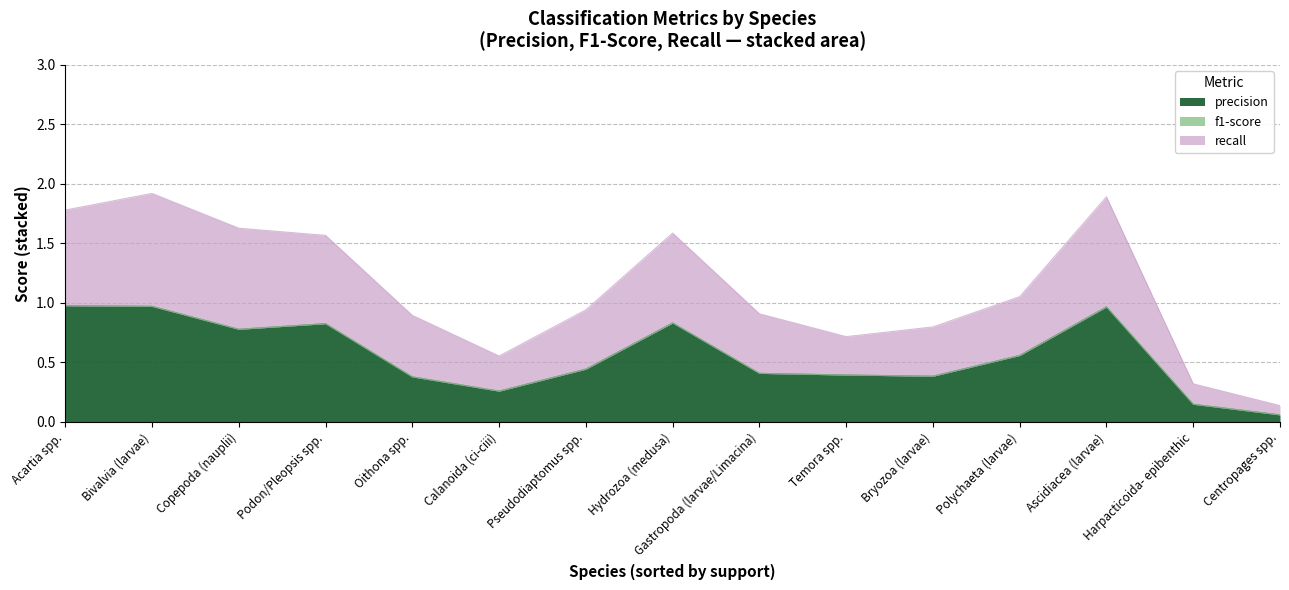

True or false: f1-score and precision intersect in this chart.

False